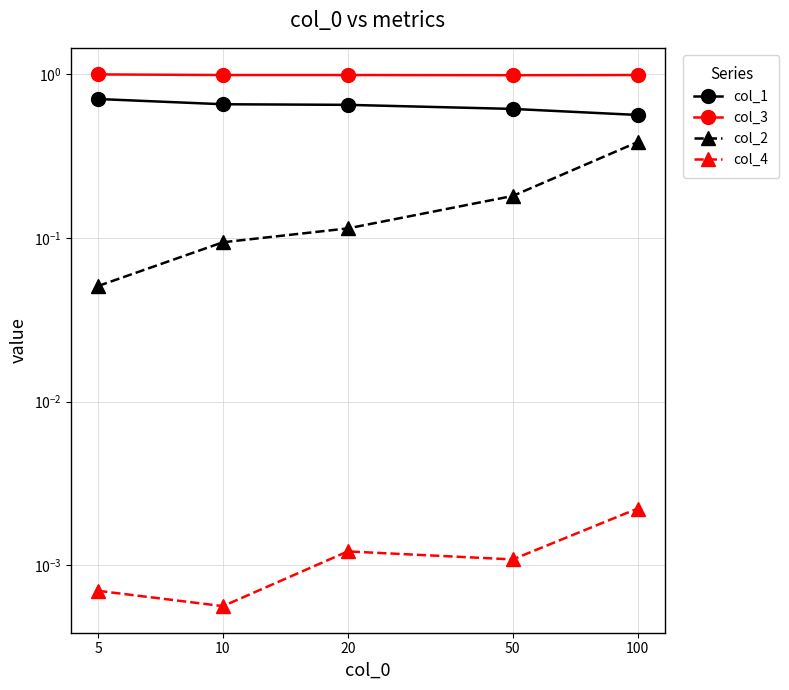

How many interior local valleys does the col_4 series have?

2